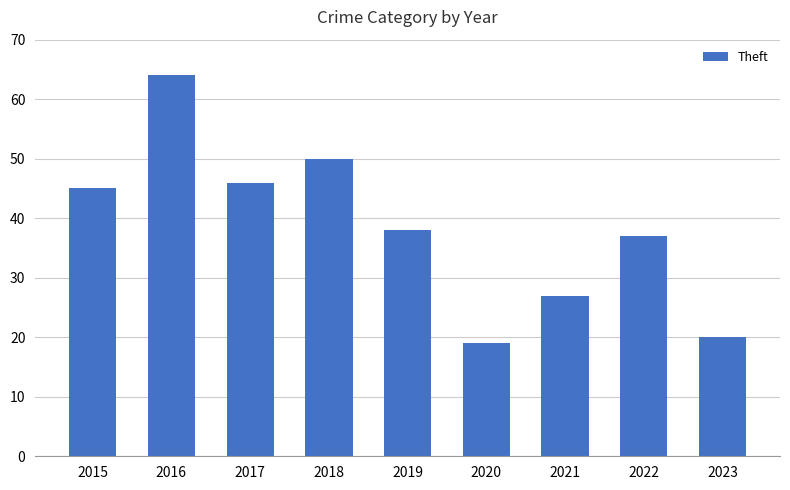

What is the ratio of the value at 2019 to the value at 2023?

1.9